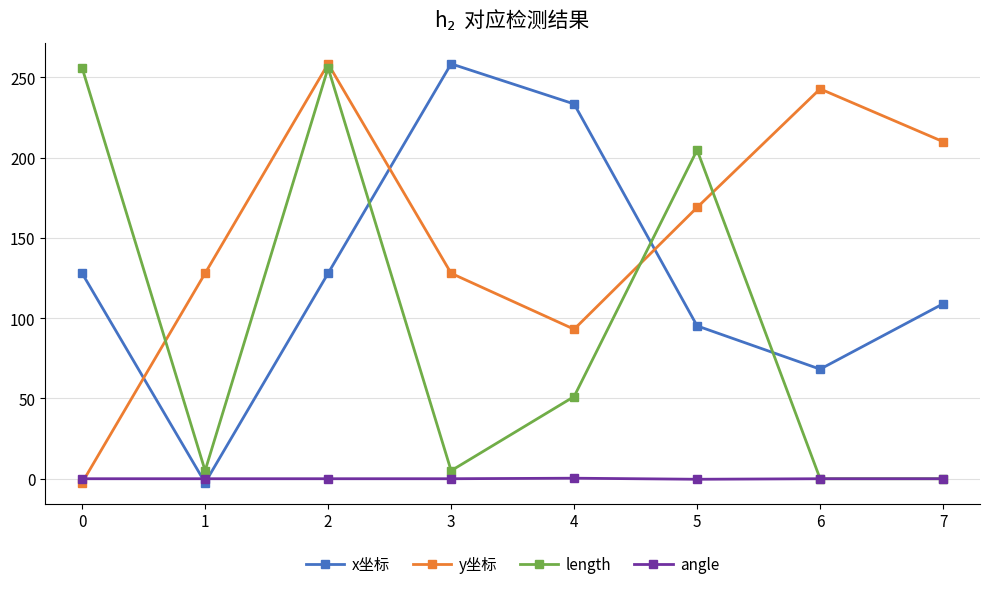

In y坐标, how many points are higher than both neighbors (excluding endpoints)?

2